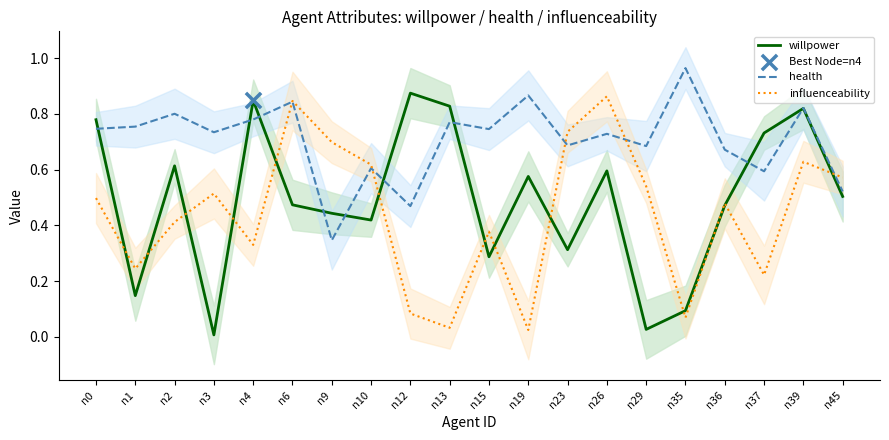

Which series has the largest total across all categories?

health